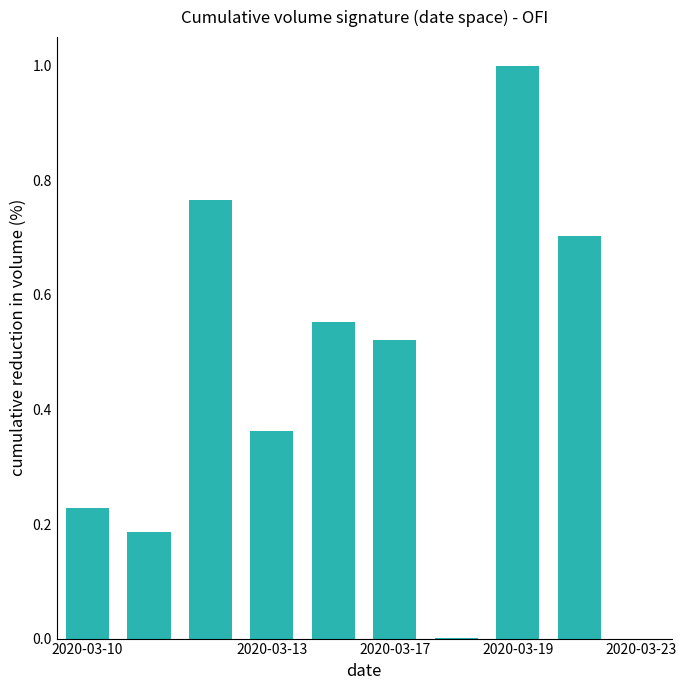

What is the maximum value shown in the chart?

1.0